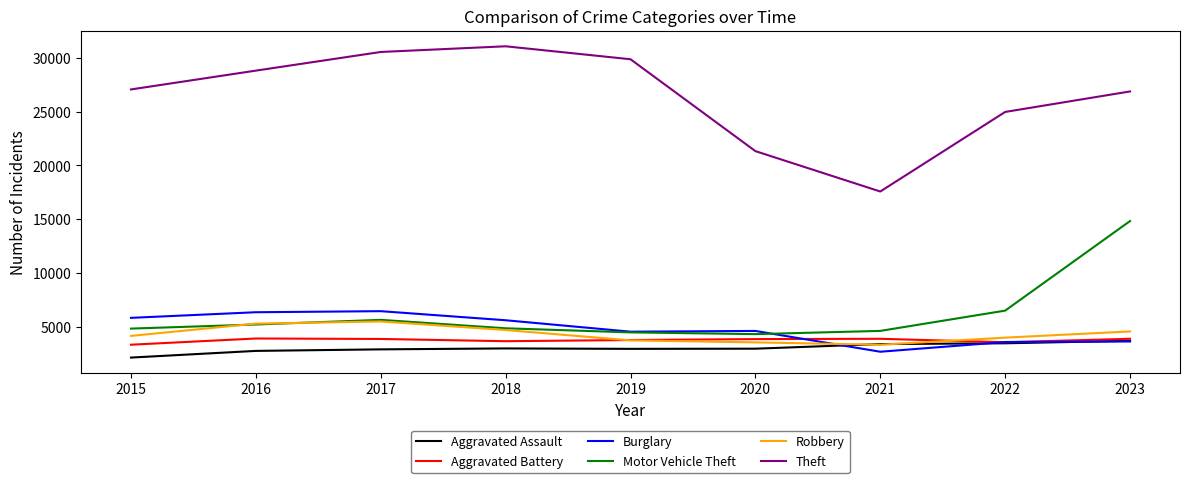

What are all the series names shown in the legend?

Aggravated Assault, Aggravated Battery, Burglary, Motor Vehicle Theft, Robbery, Theft